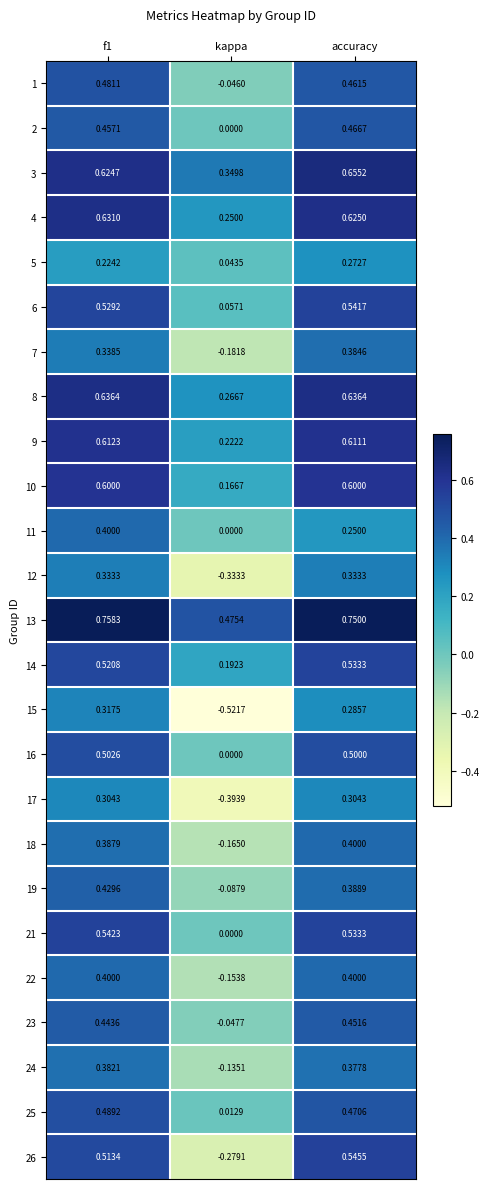

Is the value of 24 at kappa greater than the value of 3 at accuracy?

No